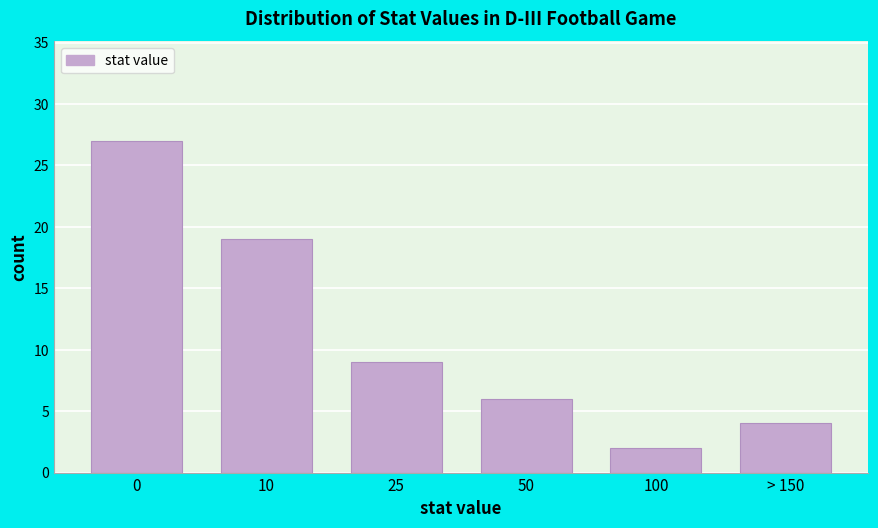

Reading left to right, extract all data points from this chart.

0=27	10=19	25=9	50=6	100=2	> 150=4